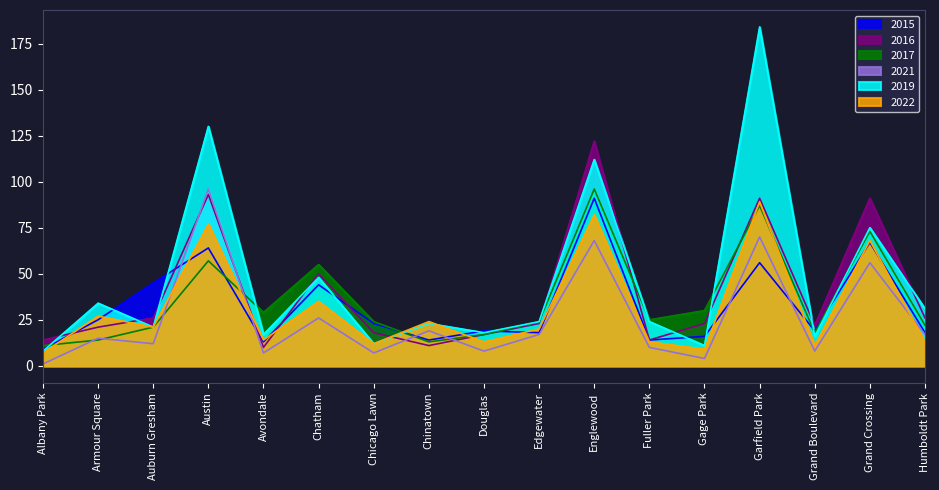

Which series has the largest total across all categories?

2019